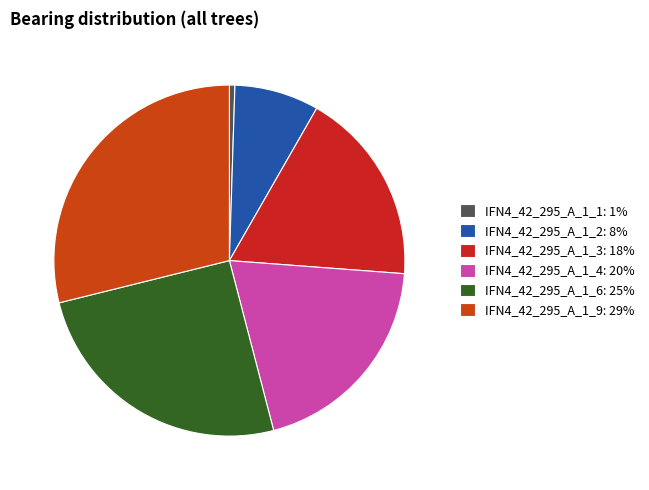

How many segments does this pie chart have?

6